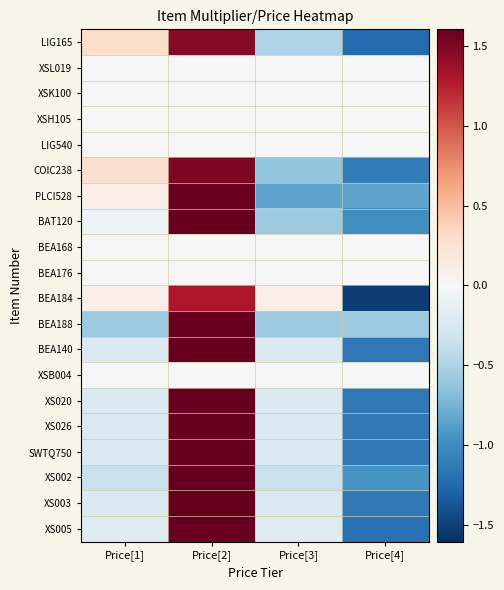

Reading right to left, transcribe all the data shown in this chart.

LIG165: Price[4]=-1.3	Price[3]=-0.5	Price[2]=1.5	Price[1]=0.3
XSL019: Price[4]=0.0	Price[3]=0.0	Price[2]=0.0	Price[1]=0.0
XSK100: Price[4]=0.0	Price[3]=0.0	Price[2]=0.0	Price[1]=0.0
XSH105: Price[4]=0.0	Price[3]=0.0	Price[2]=0.0	Price[1]=0.0
LIG540: Price[4]=0.0	Price[3]=0.0	Price[2]=0.0	Price[1]=0.0
COIC238: Price[4]=-1.1	Price[3]=-0.6	Price[2]=1.5	Price[1]=0.3
PLCI528: Price[4]=-0.9	Price[3]=-0.9	Price[2]=1.6	Price[1]=0.1
BAT120: Price[4]=-1.0	Price[3]=-0.6	Price[2]=1.6	Price[1]=-0.1
BEA168: Price[4]=0.0	Price[3]=0.0	Price[2]=0.0	Price[1]=0.0
BEA176: Price[4]=0.0	Price[3]=0.0	Price[2]=0.0	Price[1]=0.0
BEA184: Price[4]=-1.5	Price[3]=0.1	Price[2]=1.3	Price[1]=0.1
BEA188: Price[4]=-0.6	Price[3]=-0.6	Price[2]=1.7	Price[1]=-0.6
BEA140: Price[4]=-1.1	Price[3]=-0.2	Price[2]=1.6	Price[1]=-0.2
XSB004: Price[4]=0.0	Price[3]=0.0	Price[2]=0.0	Price[1]=0.0
XS020: Price[4]=-1.1	Price[3]=-0.2	Price[2]=1.6	Price[1]=-0.2
XS026: Price[4]=-1.1	Price[3]=-0.2	Price[2]=1.6	Price[1]=-0.2
SWTQ750: Price[4]=-1.1	Price[3]=-0.2	Price[2]=1.6	Price[1]=-0.2
XS002: Price[4]=-1.0	Price[3]=-0.4	Price[2]=1.7	Price[1]=-0.4
XS003: Price[4]=-1.1	Price[3]=-0.2	Price[2]=1.6	Price[1]=-0.2
XS005: Price[4]=-1.2	Price[3]=-0.2	Price[2]=1.6	Price[1]=-0.2